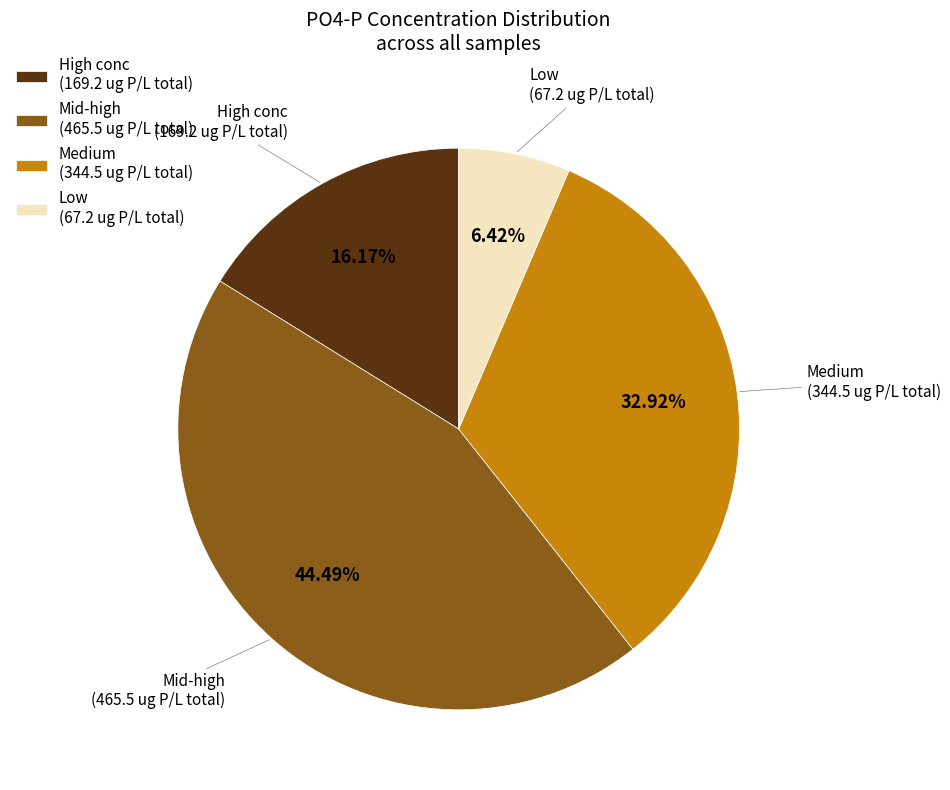

What is the ratio of the value at Mid-high (465.5 ug P/L total) to the value at Low (67.2 ug P/L total)?

6.9